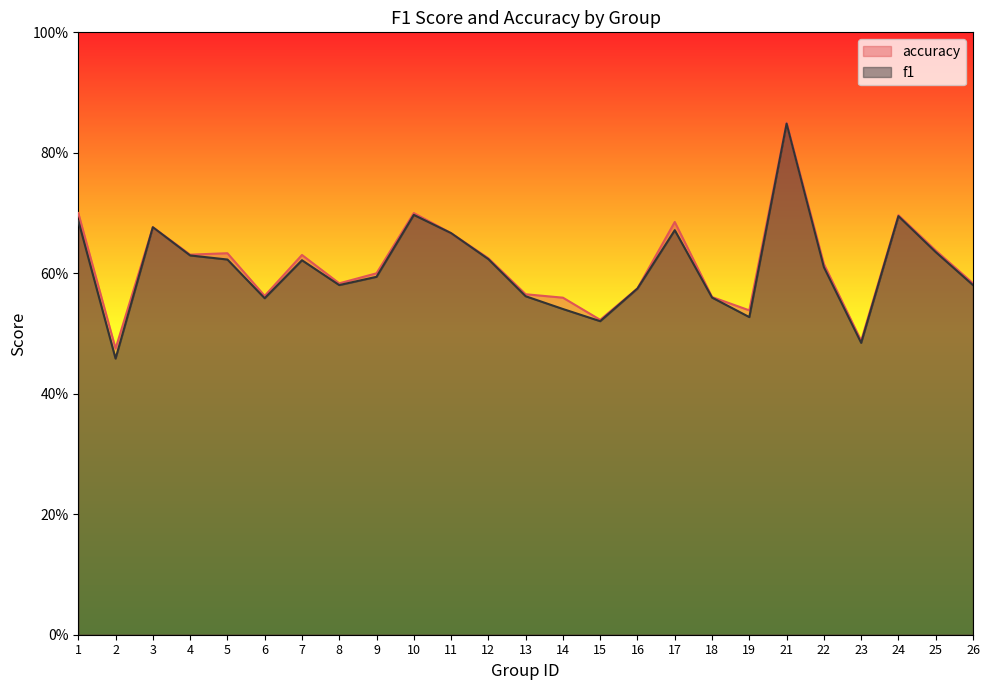

At which category is the sum across all series the highest?

21